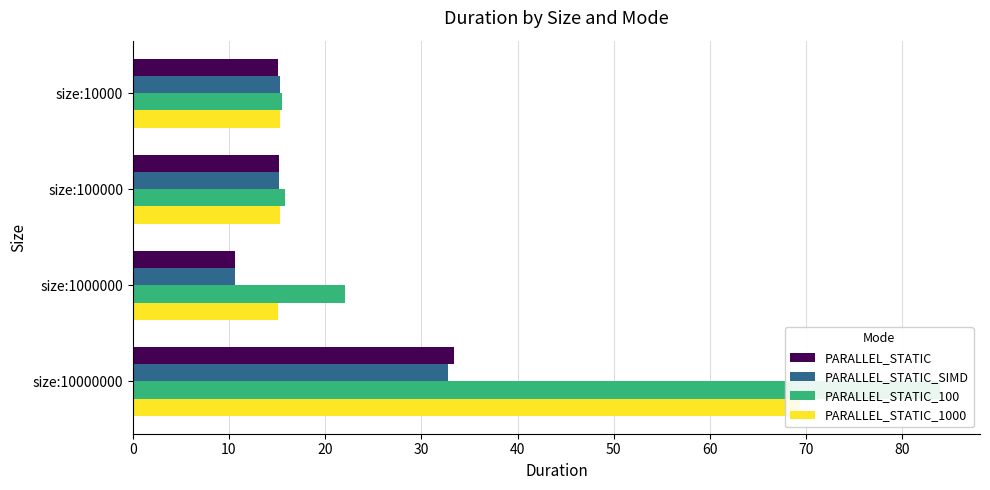

The PARALLEL_STATIC_SIMD series shows 6.5 at size:1000000. True or false?

False